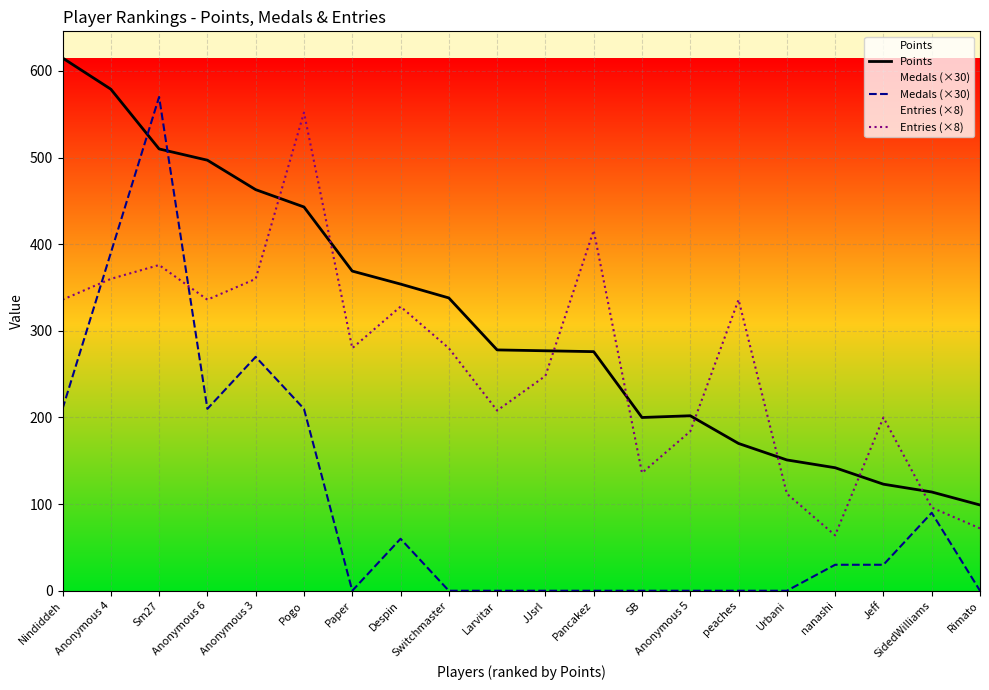

What is the spread (max minus min) of values at Anonymous 3?

193